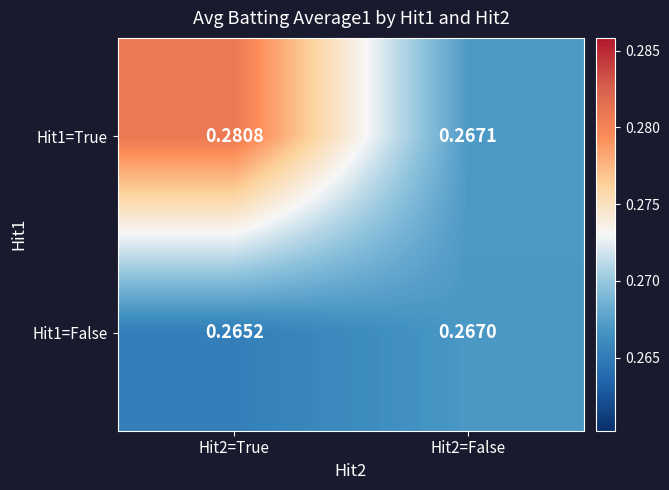

List the series in order of their overall mean, highest first.

Hit1=True, Hit1=False